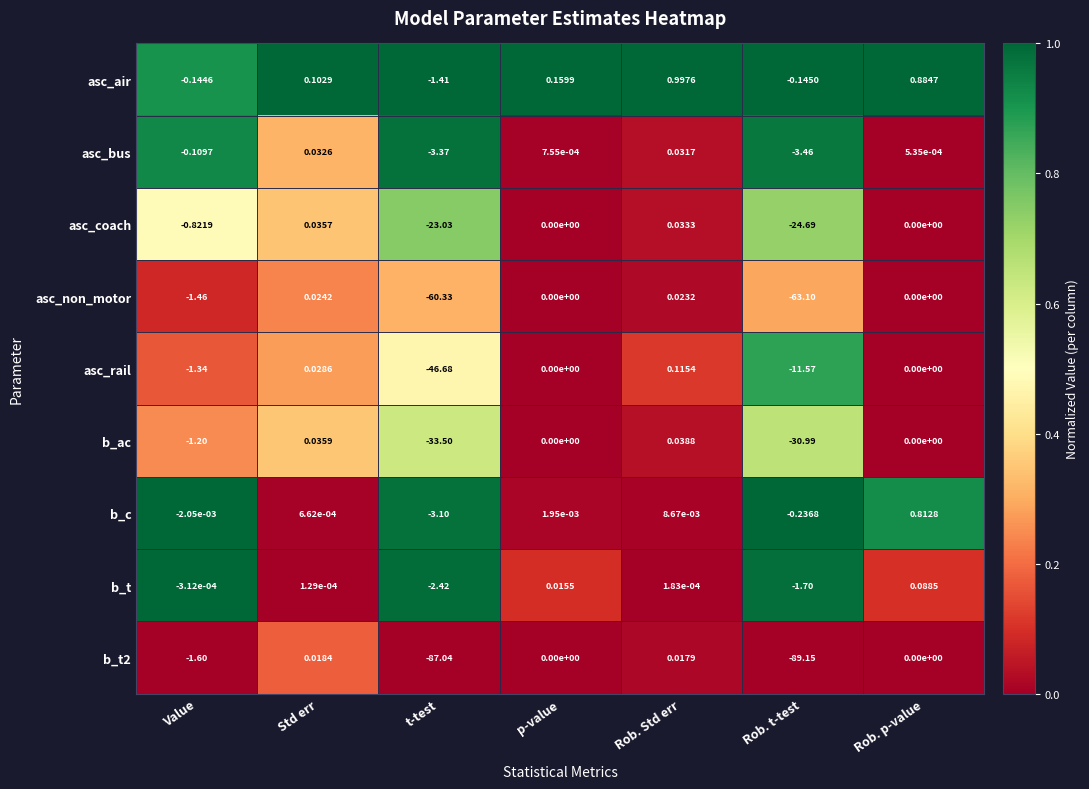

What is the maximum value shown in the chart?

1.0